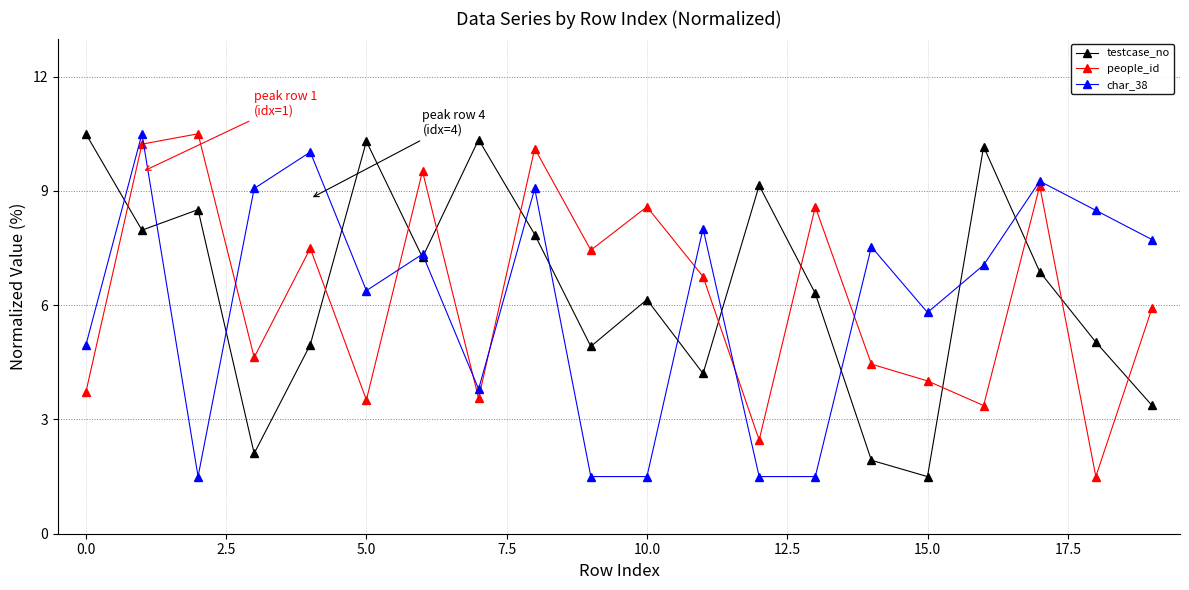

What are all the series names shown in the legend?

testcase_no, people_id, char_38